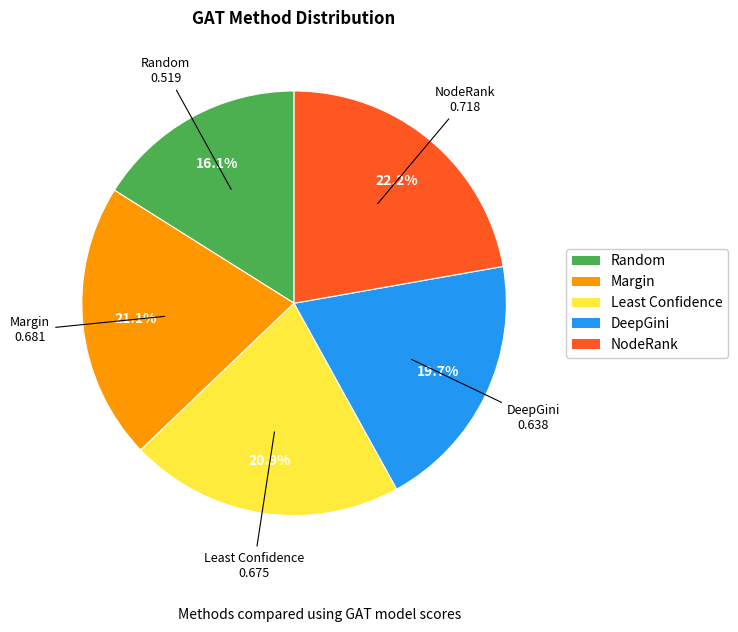

Which category has the smallest portion of the pie?

Random